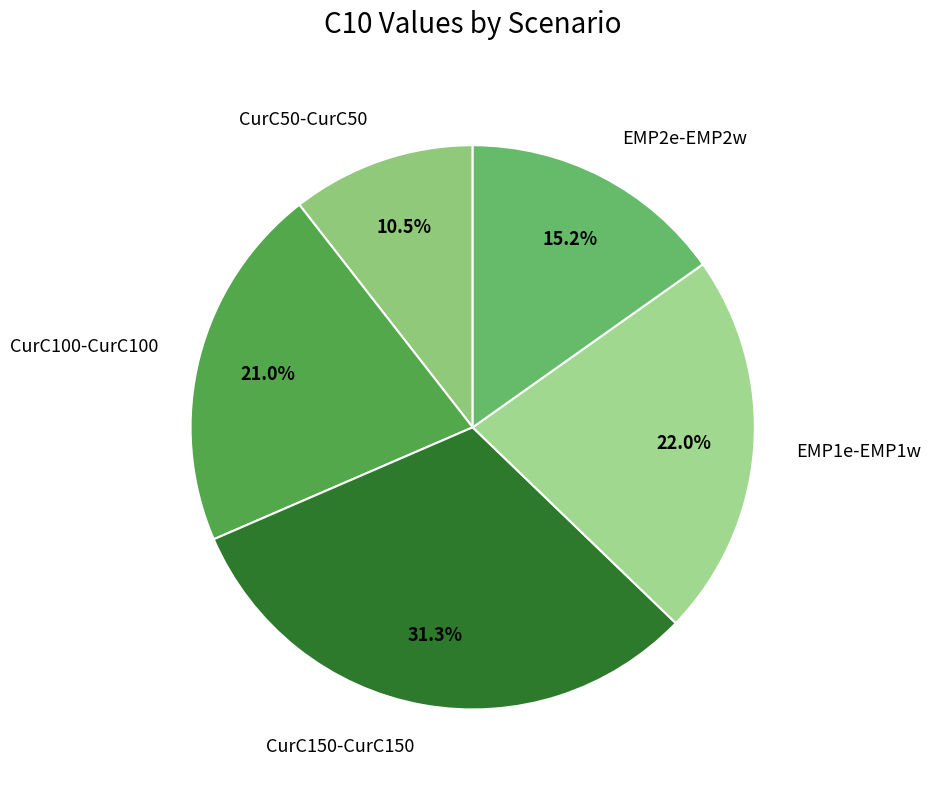

Which category has the biggest portion of the pie?

CurC150-CurC150